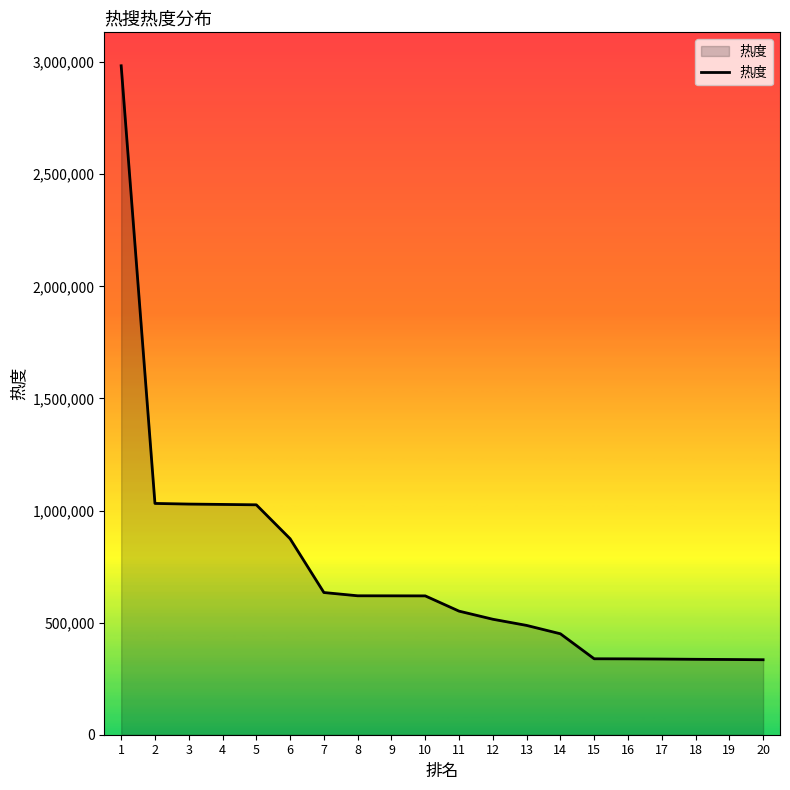

What is the change in value from 8 to 13?

-132164